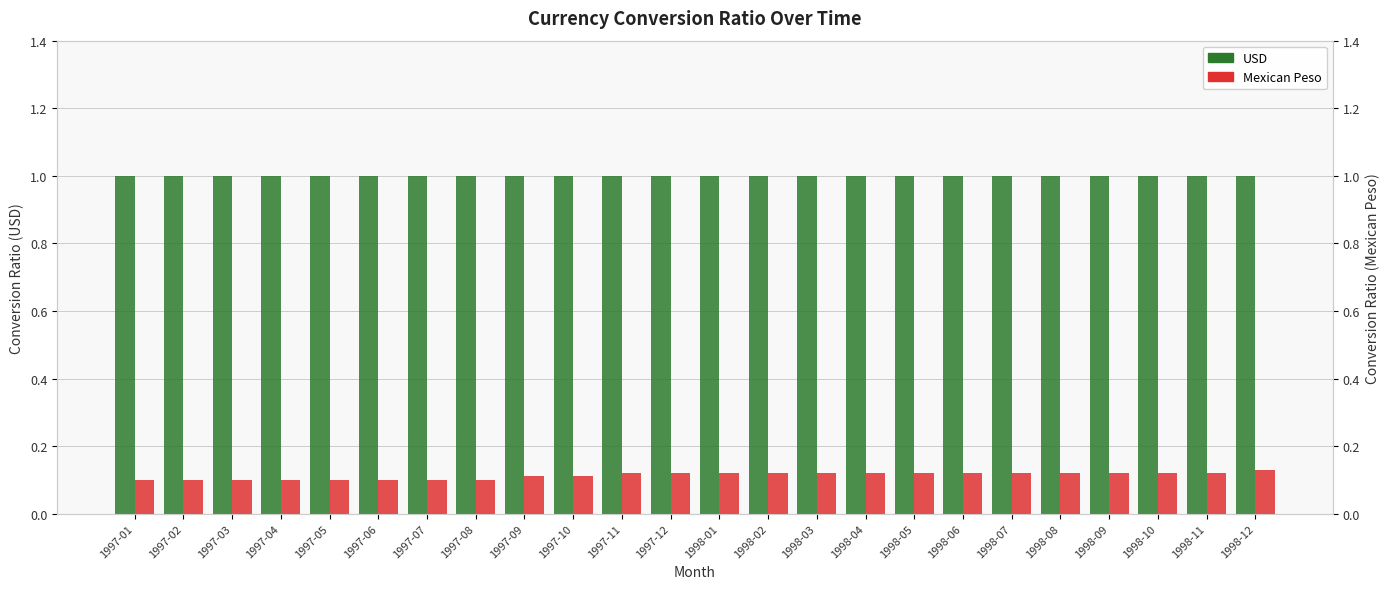

How many groups of bars are there?

24